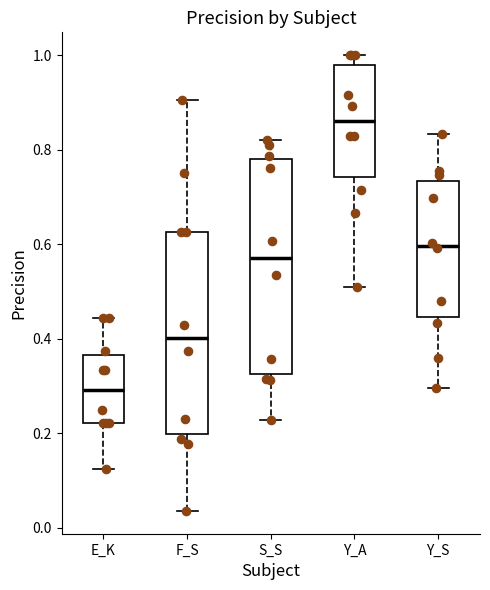

Where does the median line of the box for S_S sit on the y-axis? The values are not printed on the chart, so give them approximately, as read against the axis.

0.58